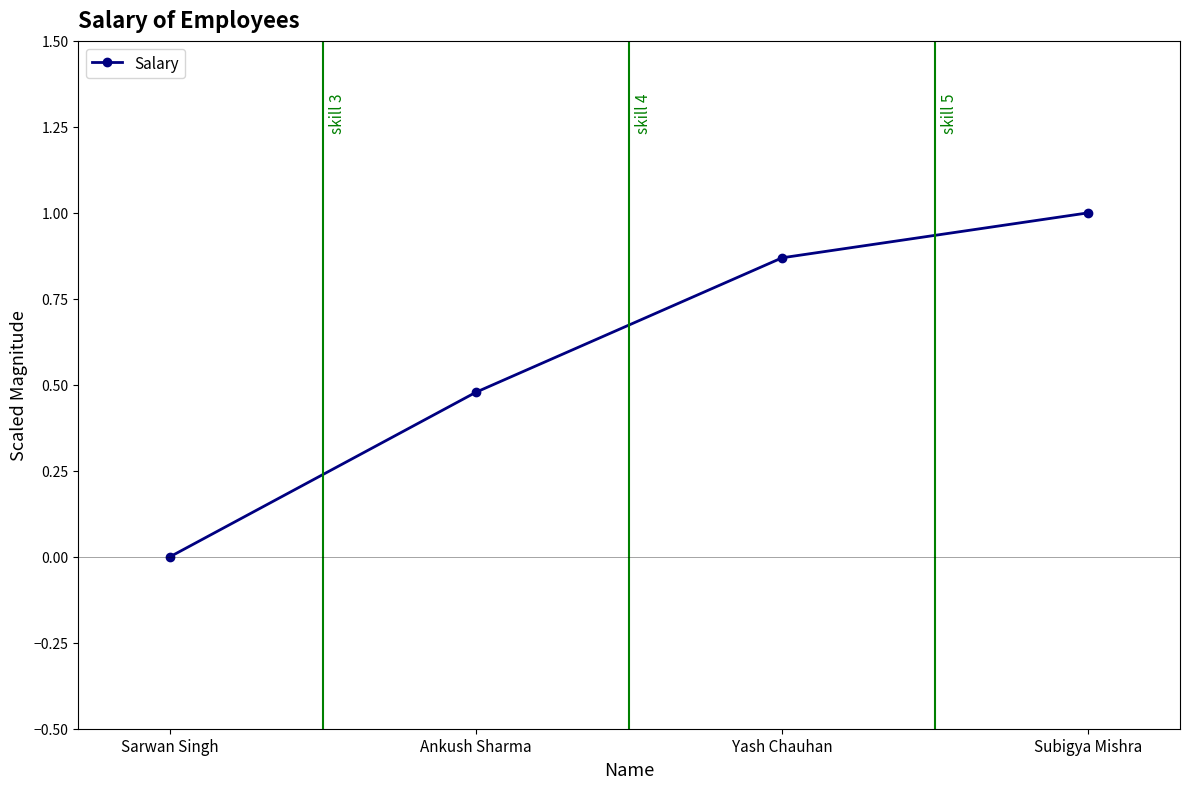

How many values are above zero?

3